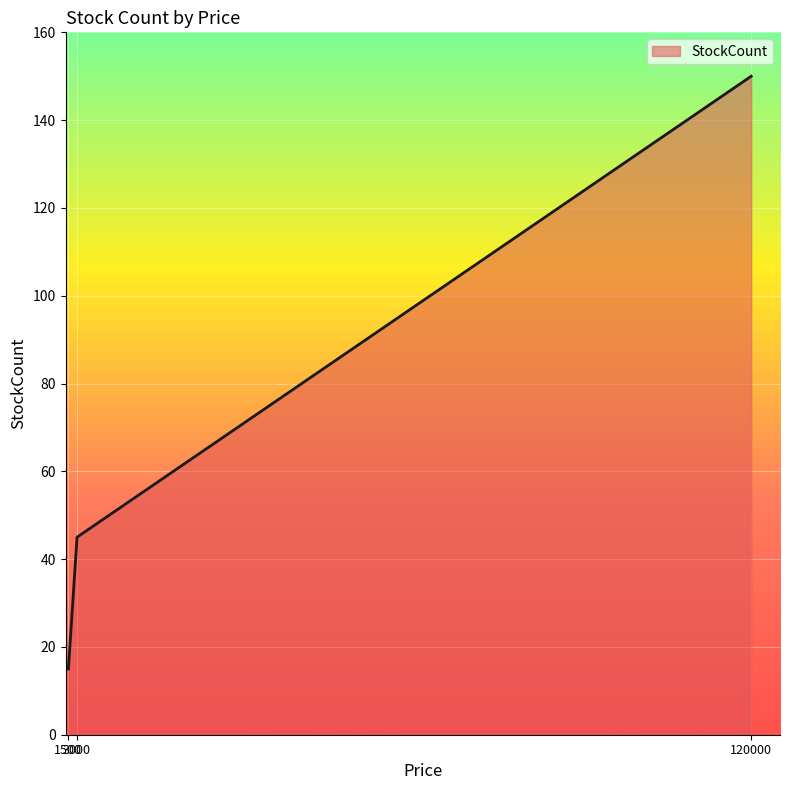

The value at 3000 is 12. True or false?

False